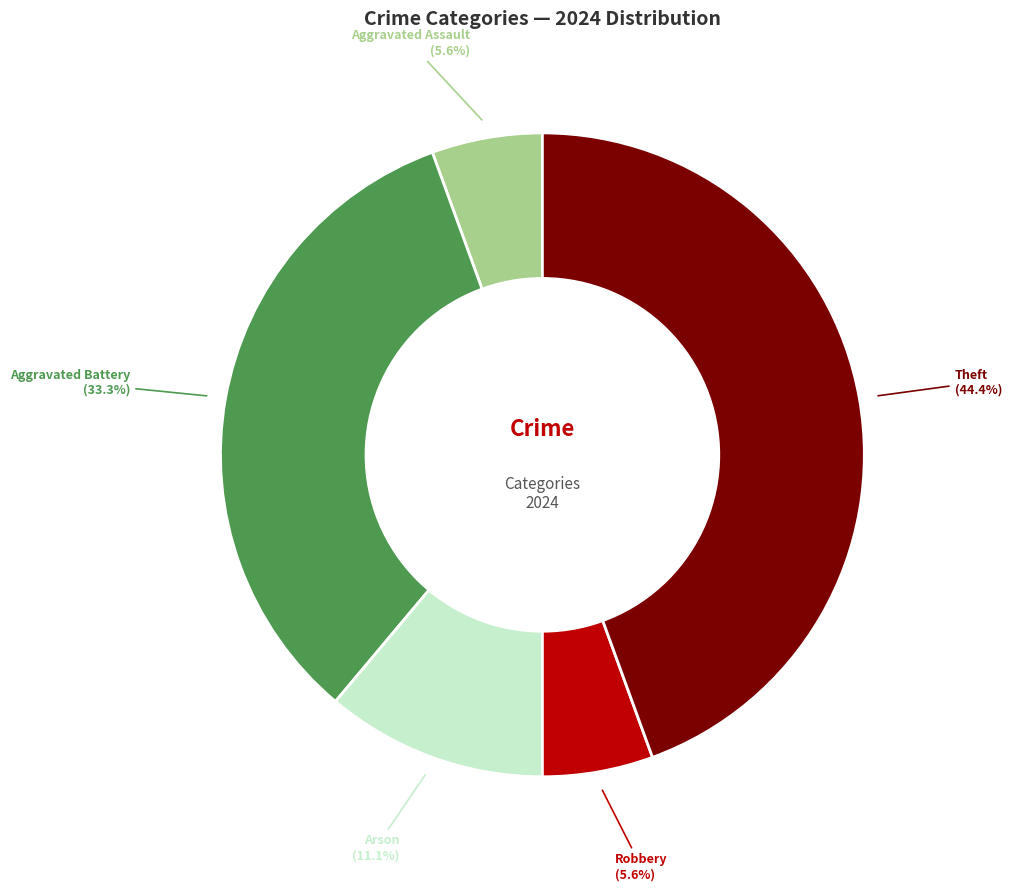

What is the largest slice in the pie chart?

Theft